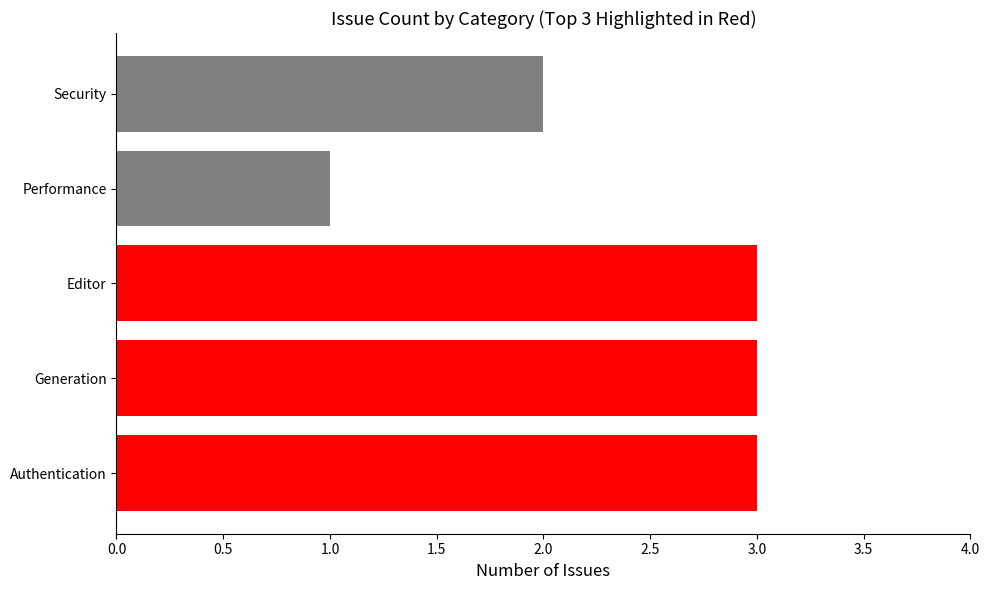

What is the sum of the values at Generation and Editor?

6